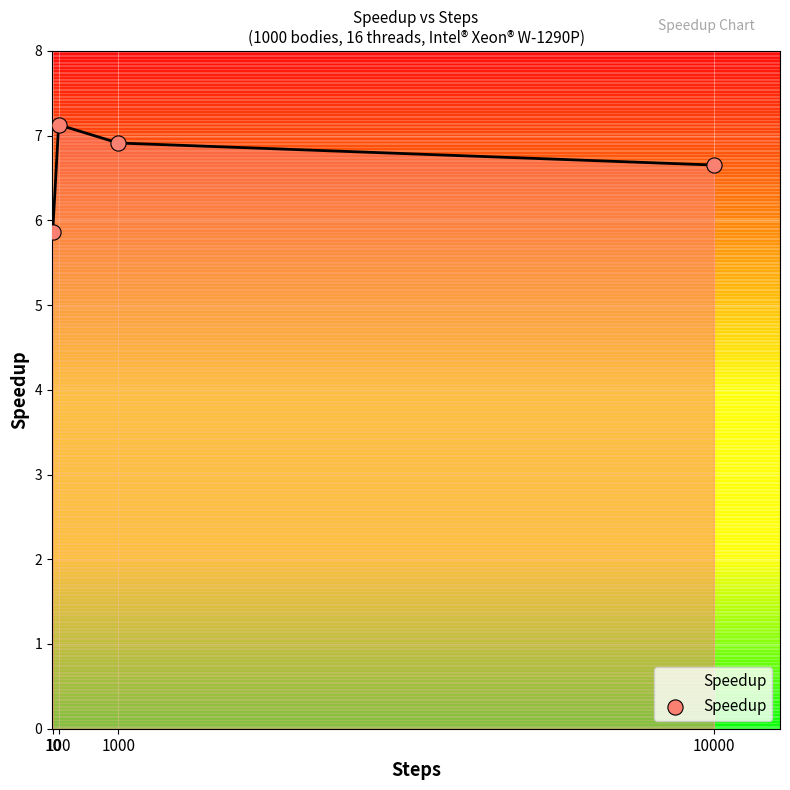

What is the ratio of the value at 100 to the value at 10?

1.2